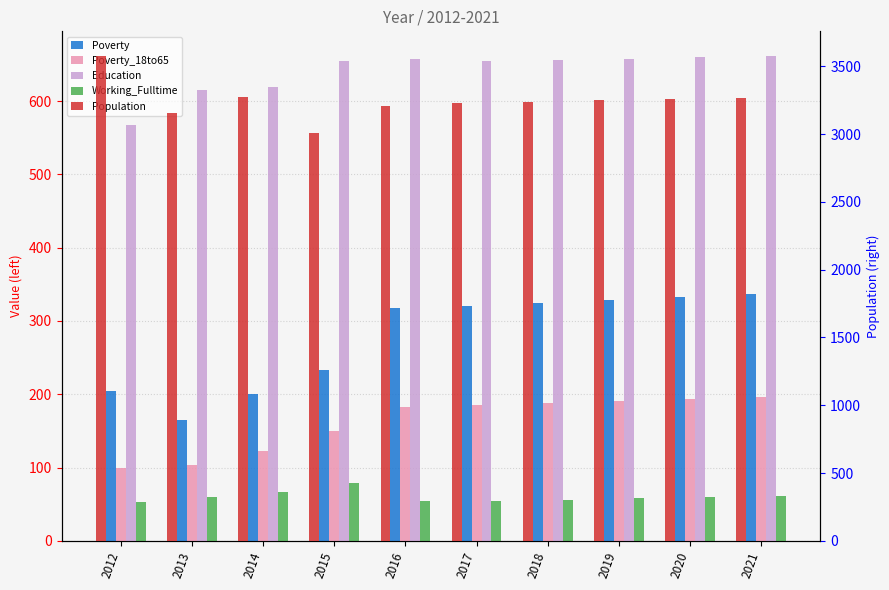

What is the minimum value for Population?

3011